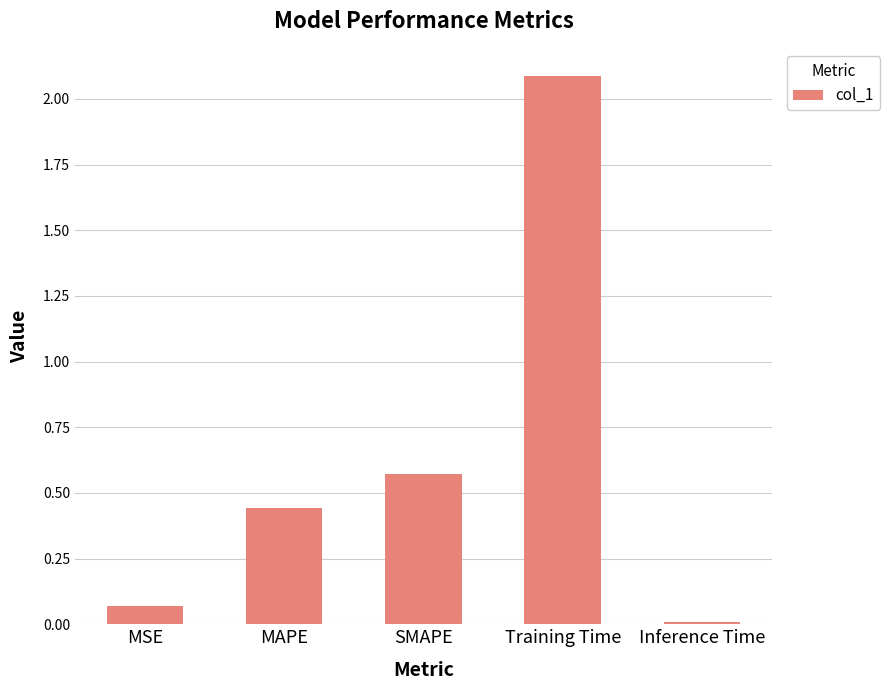

How many series are shown in this chart?

1